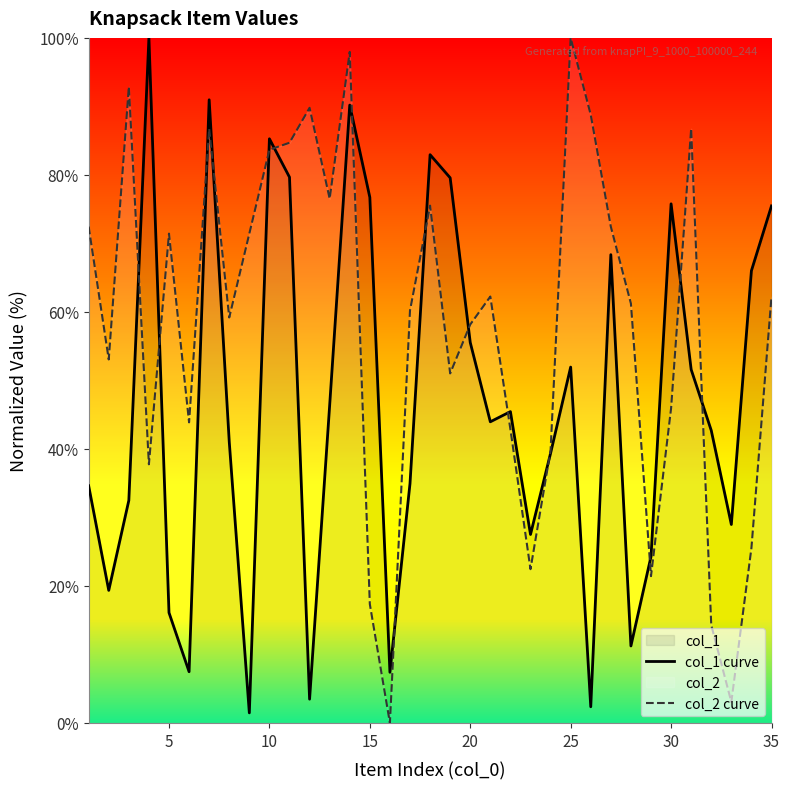

Which series has the largest total across all categories?

col_2 curve